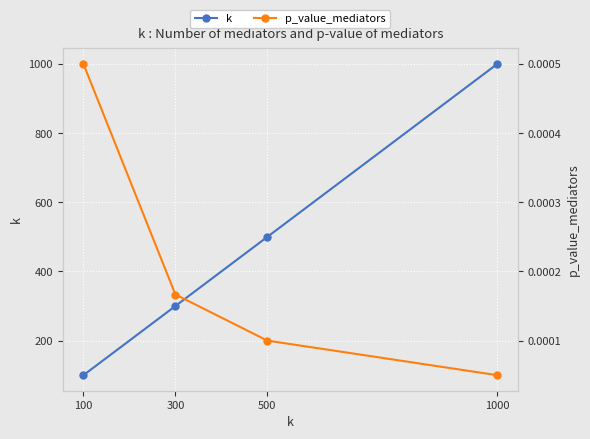

At which label does k first exceed 500?

1000